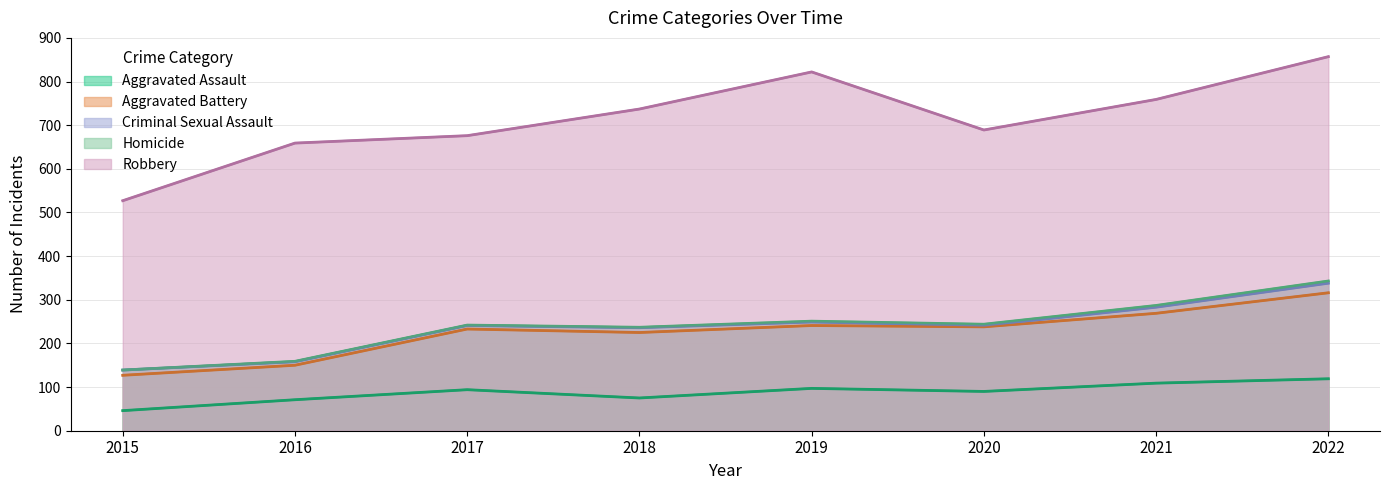

True or false: Aggravated Battery has a value of 269 at 2021.

True